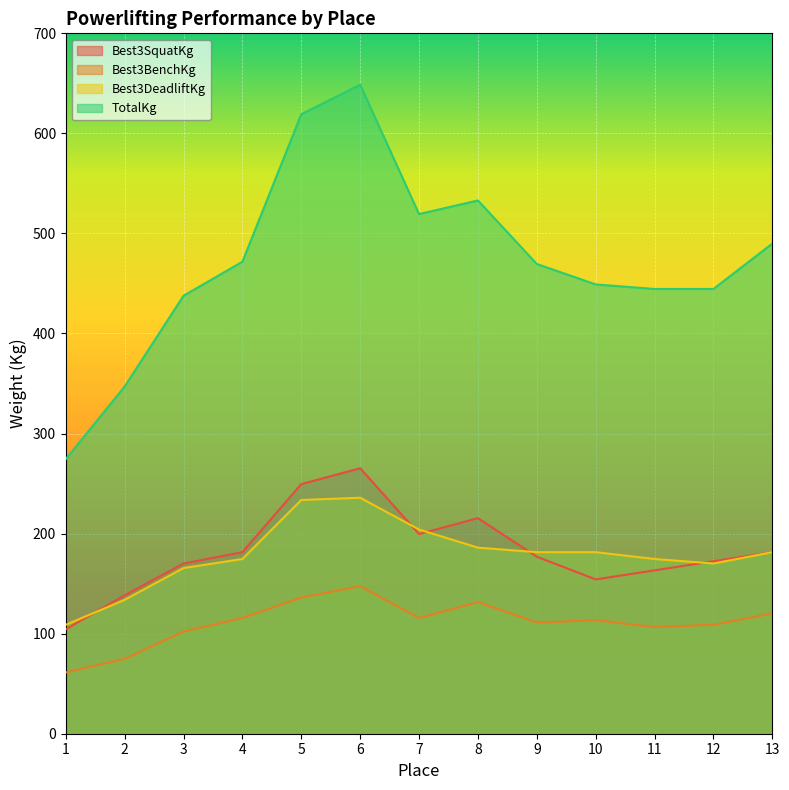

List the labels in order of TotalKg value, largest first.

6, 5, 8, 7, 13, 4, 9, 10, 11, 12, 3, 2, 1